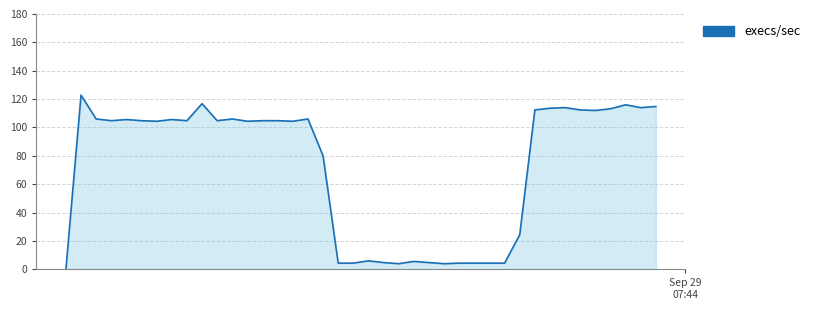

What is the average value?

72.3